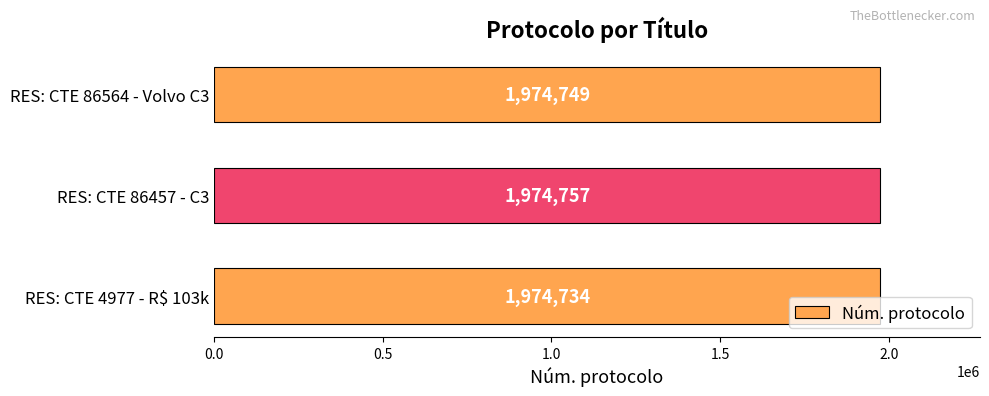

How many data points are less than 1974749?

1